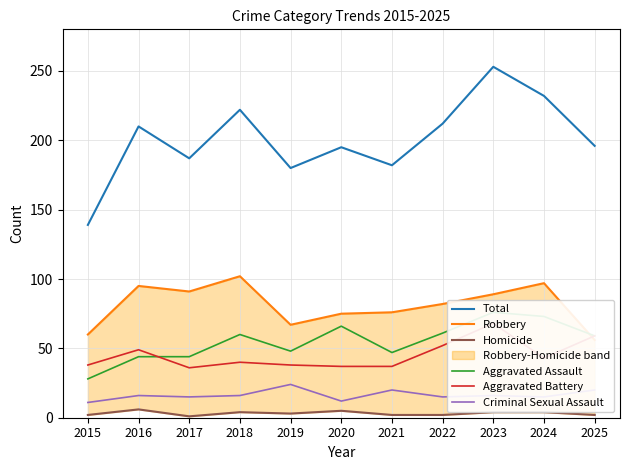

How many categories are shown in the chart?

11